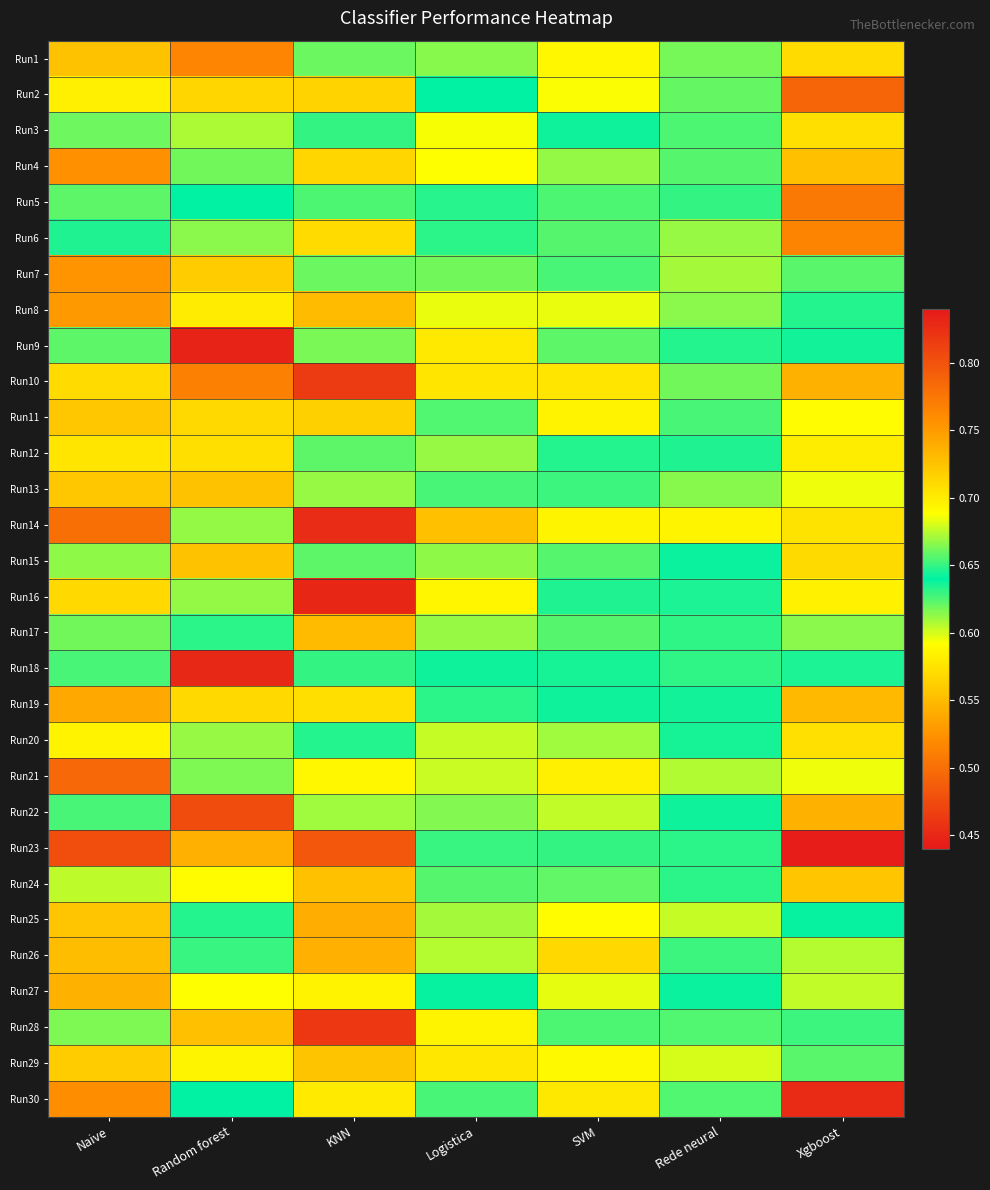

Reading left to right, extract all data points from this chart.

Run1: Naive=0.6	Random forest=0.8	KNN=0.6	Logistica=0.6	SVM=0.6	Rede neural=0.7	Xgboost=0.6
Run2: Naive=0.6	Random forest=0.7	KNN=0.6	Logistica=0.6	SVM=0.6	Rede neural=0.7	Xgboost=0.5
Run3: Naive=0.6	Random forest=0.7	KNN=0.7	Logistica=0.7	SVM=0.6	Rede neural=0.6	Xgboost=0.7
Run4: Naive=0.5	Random forest=0.6	KNN=0.6	Logistica=0.7	SVM=0.7	Rede neural=0.7	Xgboost=0.6
Run5: Naive=0.6	Random forest=0.6	KNN=0.6	Logistica=0.6	SVM=0.6	Rede neural=0.6	Xgboost=0.5
Run6: Naive=0.6	Random forest=0.6	KNN=0.6	Logistica=0.6	SVM=0.7	Rede neural=0.6	Xgboost=0.5
Run7: Naive=0.5	Random forest=0.7	KNN=0.6	Logistica=0.7	SVM=0.7	Rede neural=0.6	Xgboost=0.7
Run8: Naive=0.5	Random forest=0.6	KNN=0.5	Logistica=0.7	SVM=0.7	Rede neural=0.6	Xgboost=0.6
Run9: Naive=0.7	Random forest=0.8	KNN=0.6	Logistica=0.7	SVM=0.7	Rede neural=0.6	Xgboost=0.6
Run10: Naive=0.6	Random forest=0.8	KNN=0.8	Logistica=0.7	SVM=0.7	Rede neural=0.6	Xgboost=0.7
Run11: Naive=0.6	Random forest=0.7	KNN=0.6	Logistica=0.7	SVM=0.6	Rede neural=0.7	Xgboost=0.6
Run12: Naive=0.6	Random forest=0.7	KNN=0.6	Logistica=0.7	SVM=0.6	Rede neural=0.6	Xgboost=0.7
Run13: Naive=0.6	Random forest=0.7	KNN=0.7	Logistica=0.7	SVM=0.6	Rede neural=0.6	Xgboost=0.6
Run14: Naive=0.5	Random forest=0.6	KNN=0.5	Logistica=0.7	SVM=0.7	Rede neural=0.7	Xgboost=0.6
Run15: Naive=0.6	Random forest=0.6	KNN=0.6	Logistica=0.7	SVM=0.7	Rede neural=0.6	Xgboost=0.6
Run16: Naive=0.6	Random forest=0.7	KNN=0.5	Logistica=0.7	SVM=0.6	Rede neural=0.6	Xgboost=0.6
Run17: Naive=0.6	Random forest=0.6	KNN=0.5	Logistica=0.7	SVM=0.7	Rede neural=0.6	Xgboost=0.6
Run18: Naive=0.7	Random forest=0.8	KNN=0.7	Logistica=0.6	SVM=0.6	Rede neural=0.6	Xgboost=0.6
Run19: Naive=0.5	Random forest=0.7	KNN=0.6	Logistica=0.6	SVM=0.6	Rede neural=0.6	Xgboost=0.7
Run20: Naive=0.6	Random forest=0.6	KNN=0.6	Logistica=0.7	SVM=0.7	Rede neural=0.6	Xgboost=0.6
Run21: Naive=0.5	Random forest=0.7	KNN=0.6	Logistica=0.6	SVM=0.6	Rede neural=0.6	Xgboost=0.6
Run22: Naive=0.6	Random forest=0.8	KNN=0.7	Logistica=0.7	SVM=0.7	Rede neural=0.6	Xgboost=0.5
Run23: Naive=0.5	Random forest=0.5	KNN=0.5	Logistica=0.6	SVM=0.7	Rede neural=0.6	Xgboost=0.4
Run24: Naive=0.6	Random forest=0.6	KNN=0.6	Logistica=0.7	SVM=0.6	Rede neural=0.6	Xgboost=0.6
Run25: Naive=0.6	Random forest=0.6	KNN=0.7	Logistica=0.7	SVM=0.7	Rede neural=0.7	Xgboost=0.6
Run26: Naive=0.6	Random forest=0.7	KNN=0.5	Logistica=0.7	SVM=0.7	Rede neural=0.6	Xgboost=0.6
Run27: Naive=0.5	Random forest=0.7	KNN=0.6	Logistica=0.6	SVM=0.6	Rede neural=0.6	Xgboost=0.6
Run28: Naive=0.6	Random forest=0.7	KNN=0.5	Logistica=0.7	SVM=0.7	Rede neural=0.7	Xgboost=0.6
Run29: Naive=0.6	Random forest=0.7	KNN=0.6	Logistica=0.7	SVM=0.7	Rede neural=0.7	Xgboost=0.7
Run30: Naive=0.5	Random forest=0.6	KNN=0.6	Logistica=0.7	SVM=0.6	Rede neural=0.6	Xgboost=0.5